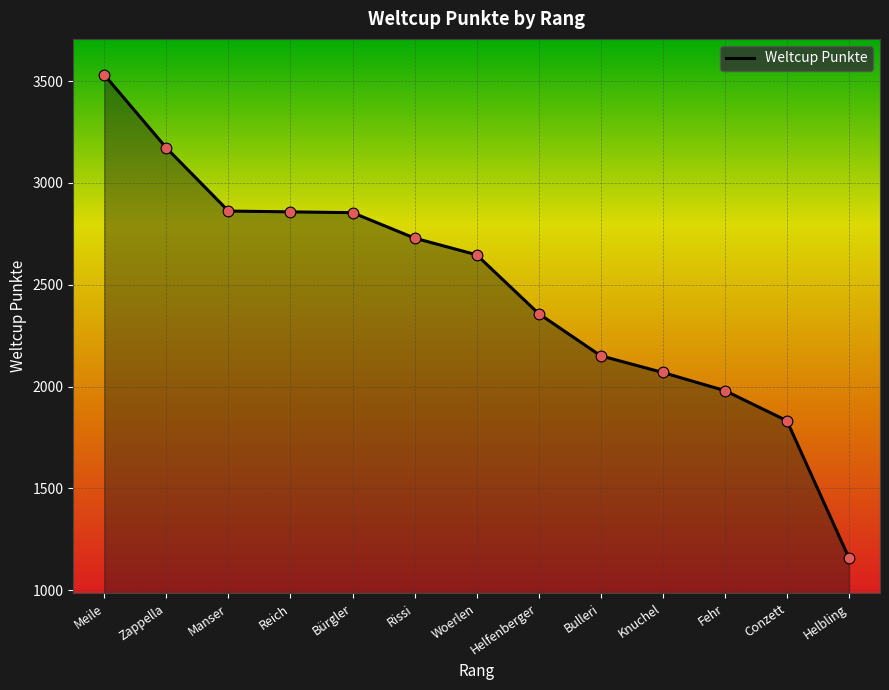

What is the change in value from Manser to Helbling?

-1704